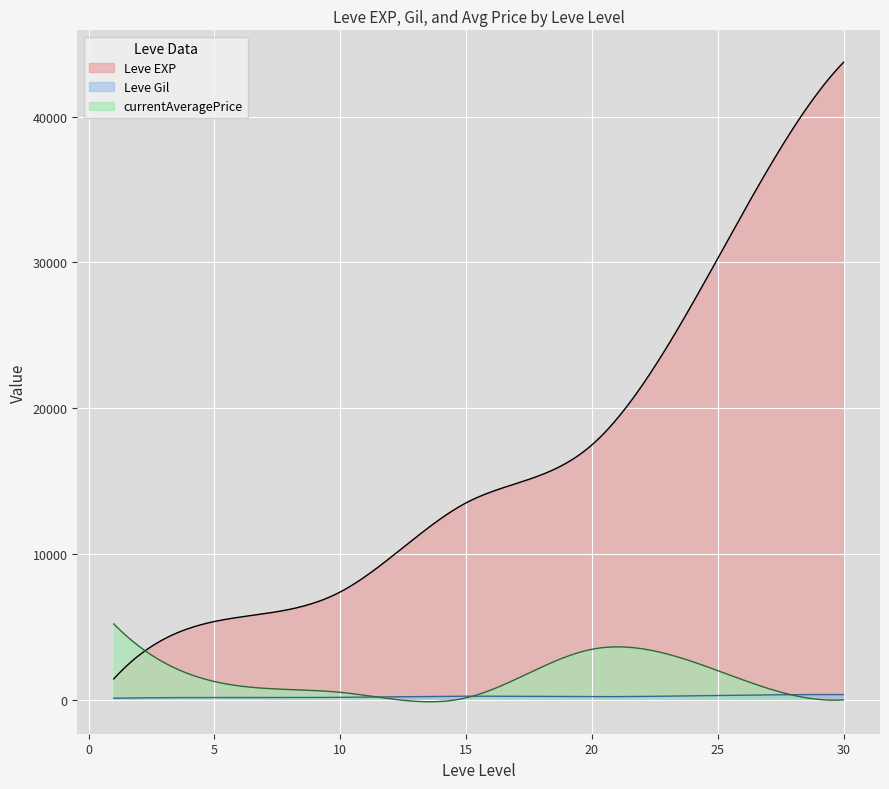

What are all the series names shown in the legend?

Leve EXP, Leve Gil, currentAveragePrice